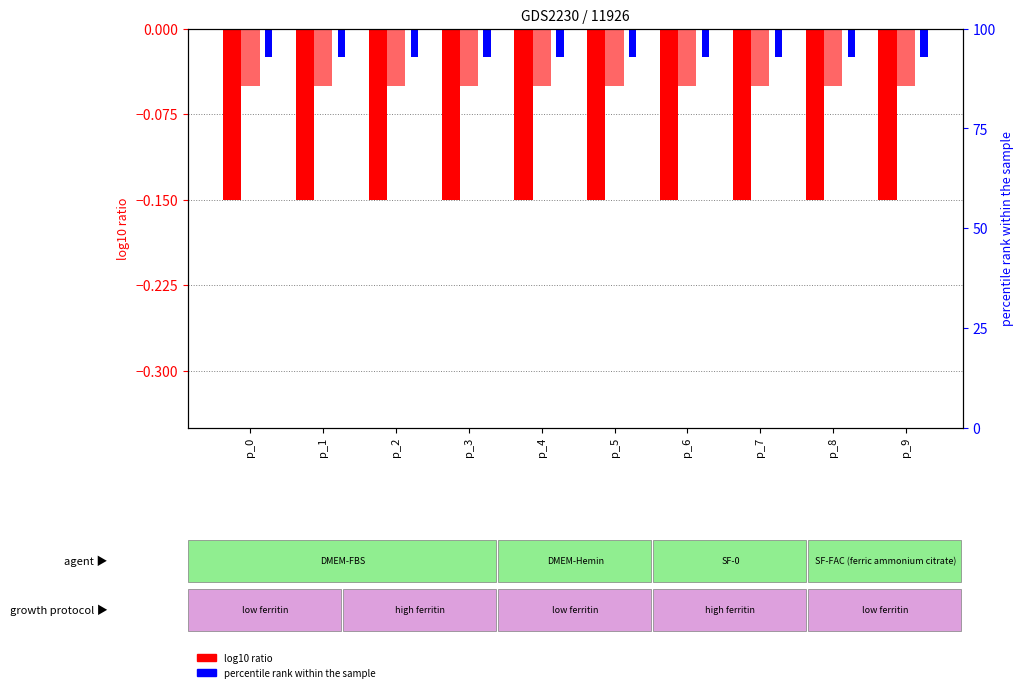

At p_2, list the series in order from largest to smallest.

l_2 (percentile rank), l_1 (log10 ratio alt), l_0 (log10 ratio)